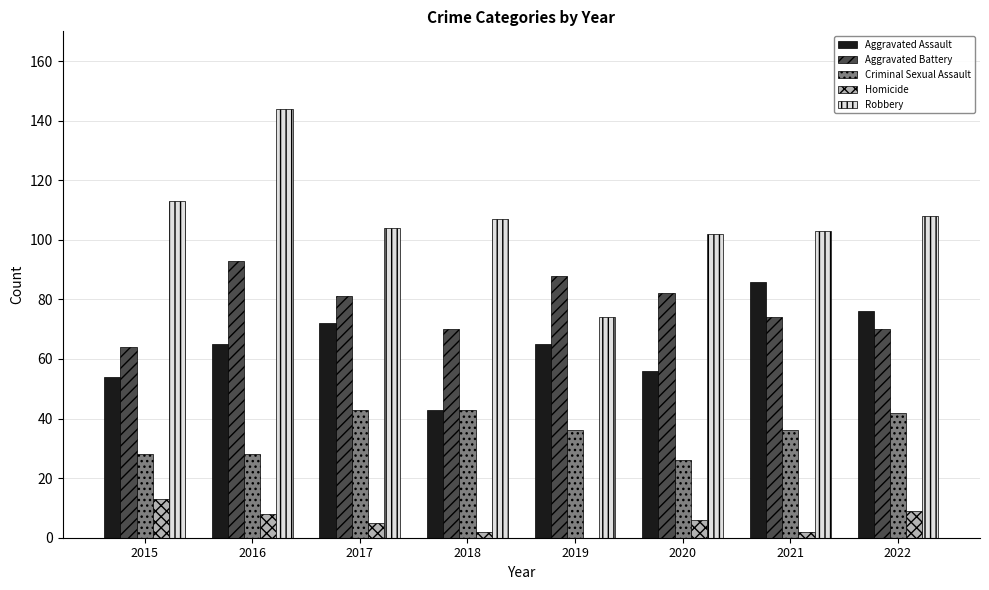

Reading right to left, transcribe all the data shown in this chart.

Aggravated Assault: 2022=76	2021=86	2020=56	2019=65	2018=43	2017=72	2016=65	2015=54
Aggravated Battery: 2022=70	2021=74	2020=82	2019=88	2018=70	2017=81	2016=93	2015=64
Criminal Sexual Assault: 2022=42	2021=36	2020=26	2019=36	2018=43	2017=43	2016=28	2015=28
Homicide: 2022=9	2021=2	2020=6	2019=0	2018=2	2017=5	2016=8	2015=13
Robbery: 2022=108	2021=103	2020=102	2019=74	2018=107	2017=104	2016=144	2015=113